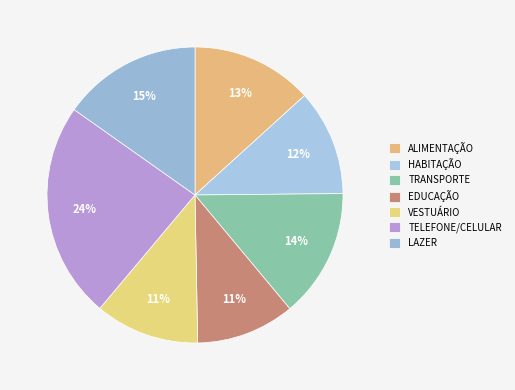

Is it true that TELEFONE/CELULAR is 24% of the pie?

True